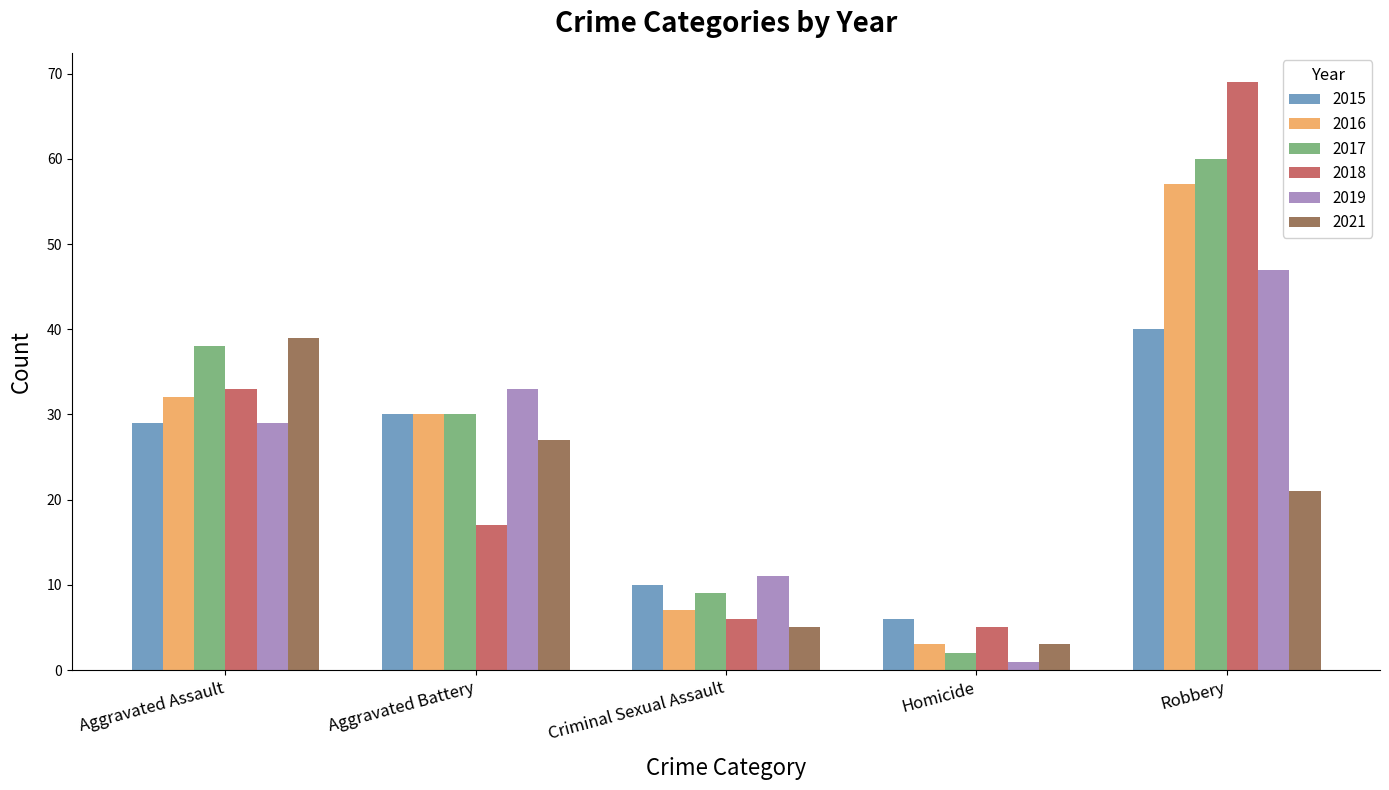

What is the maximum value shown in the chart?

69